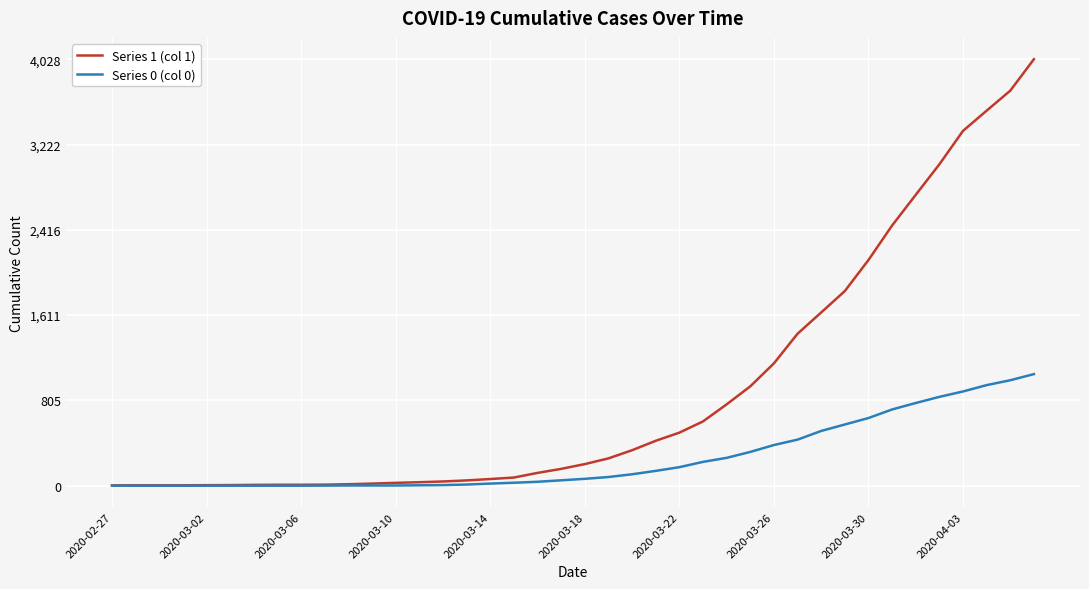

Which series has the largest total across all categories?

Series 1 (col 1)